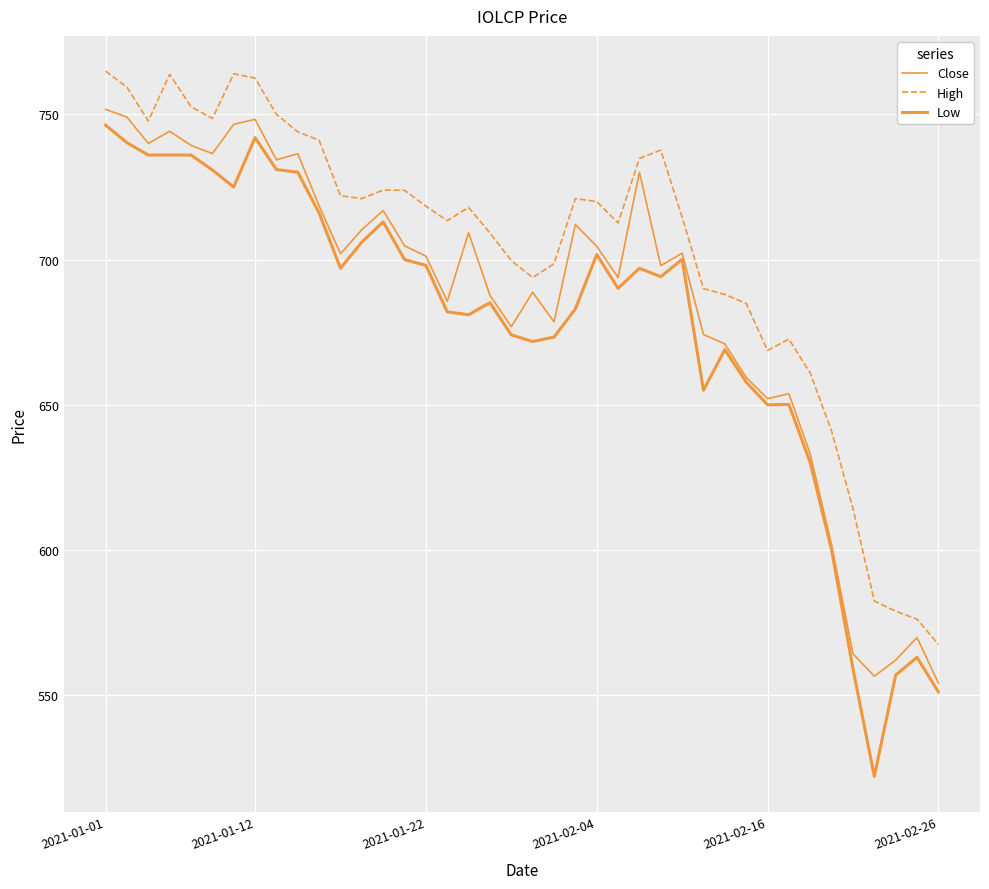

Is this an area chart (filled region under the line)?

No